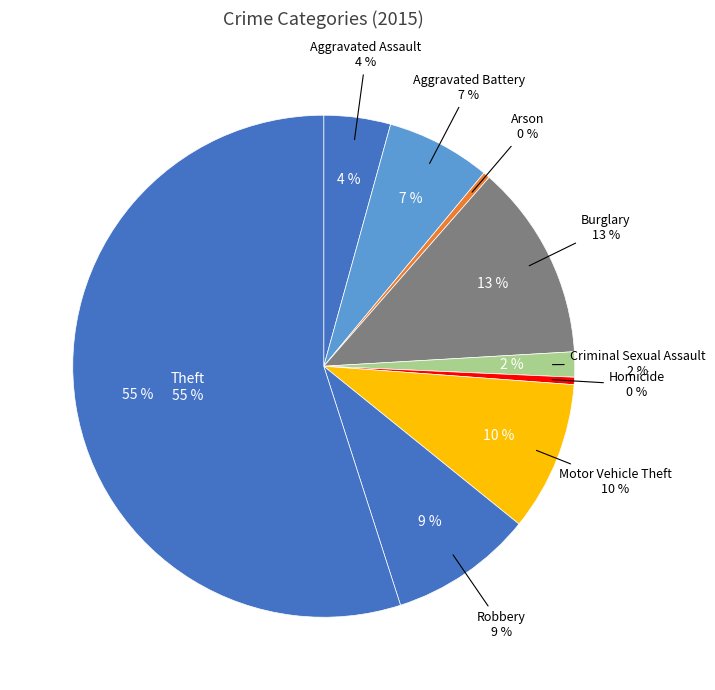

What is the total percentage of Homicide and Criminal Sexual Assault?

2.1%